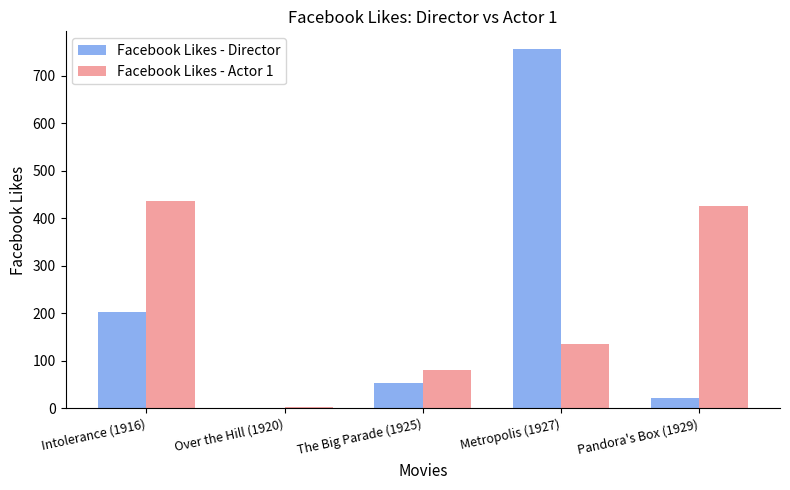

What are all the series names shown in the legend?

Facebook Likes - Director, Facebook Likes - Actor 1